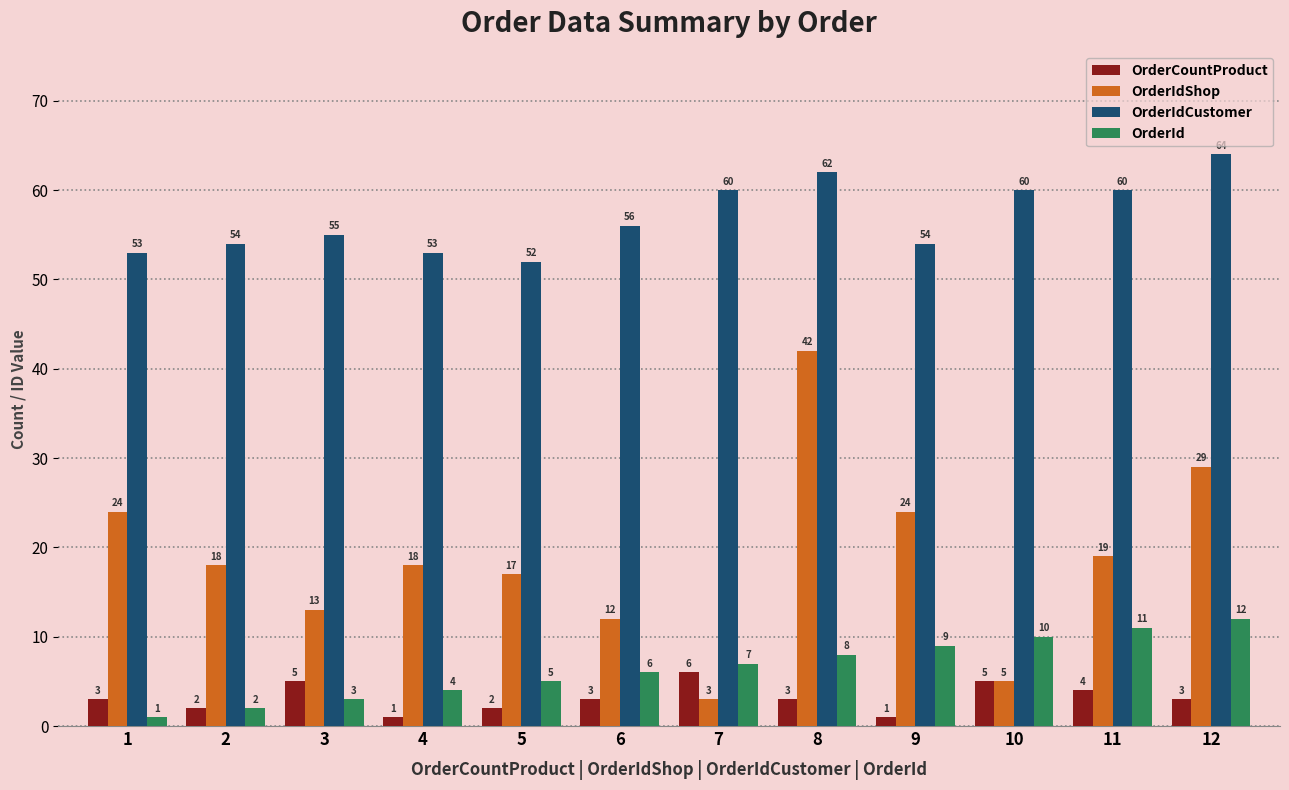

Which series changed the most between 3 and 5?

OrderIdShop